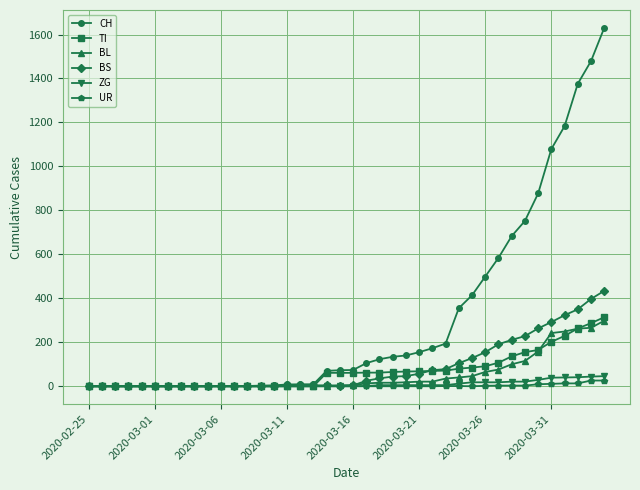

Which series has the largest total across all categories?

CH